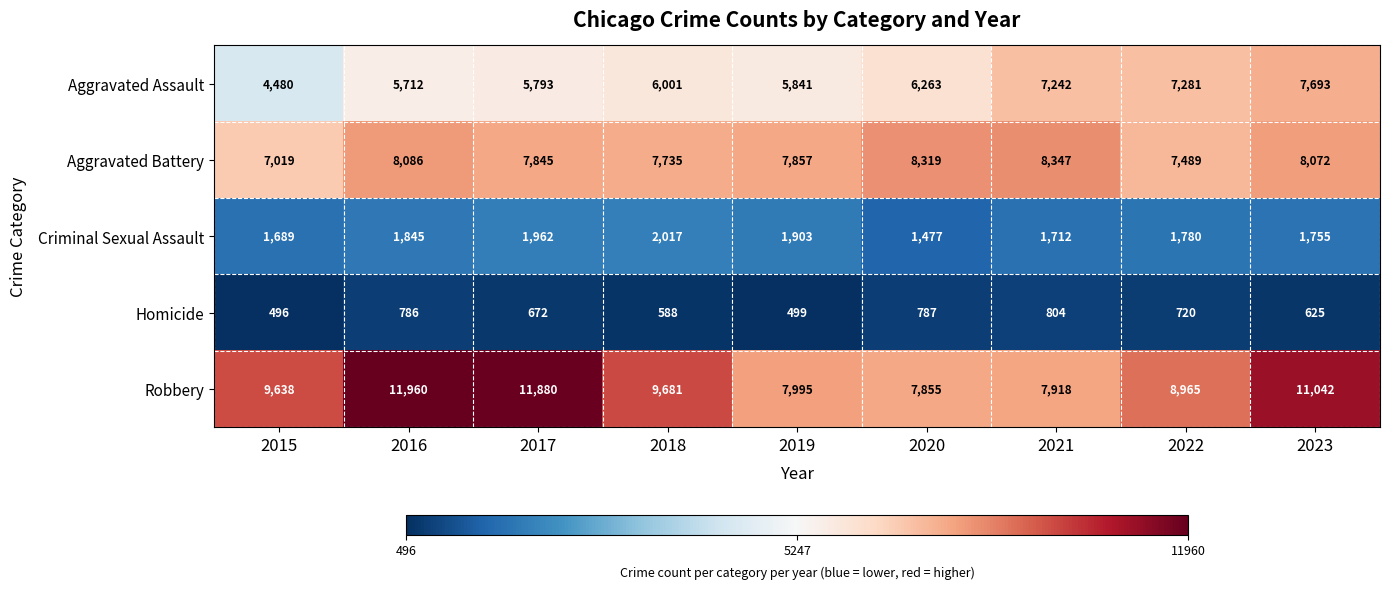

At which category is the sum across all series the highest?

2023